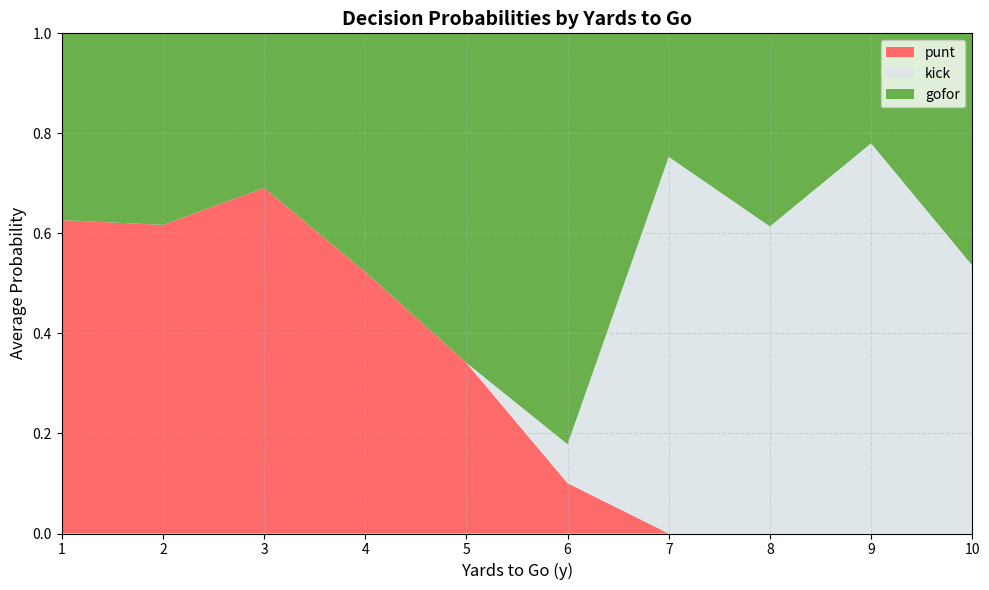

At which category does the chart reach its minimum across all series?

1